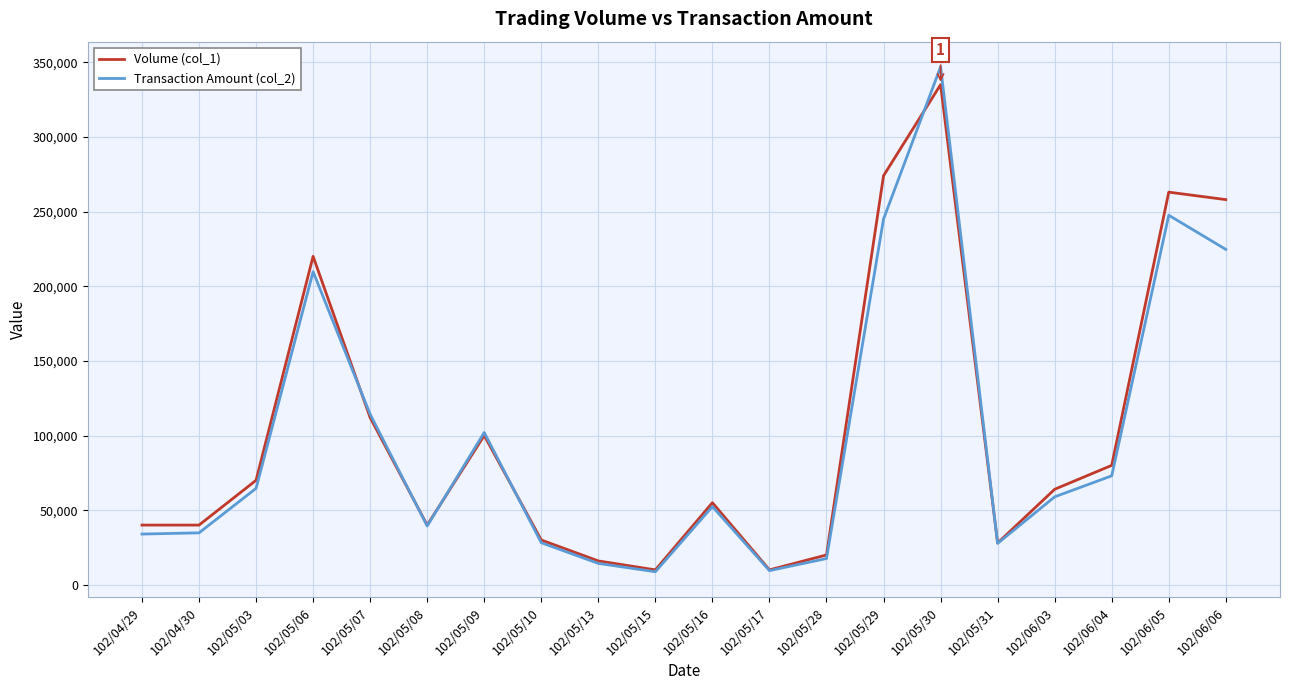

How many interior local peaks does the Transaction Amount (col_2) series have?

5